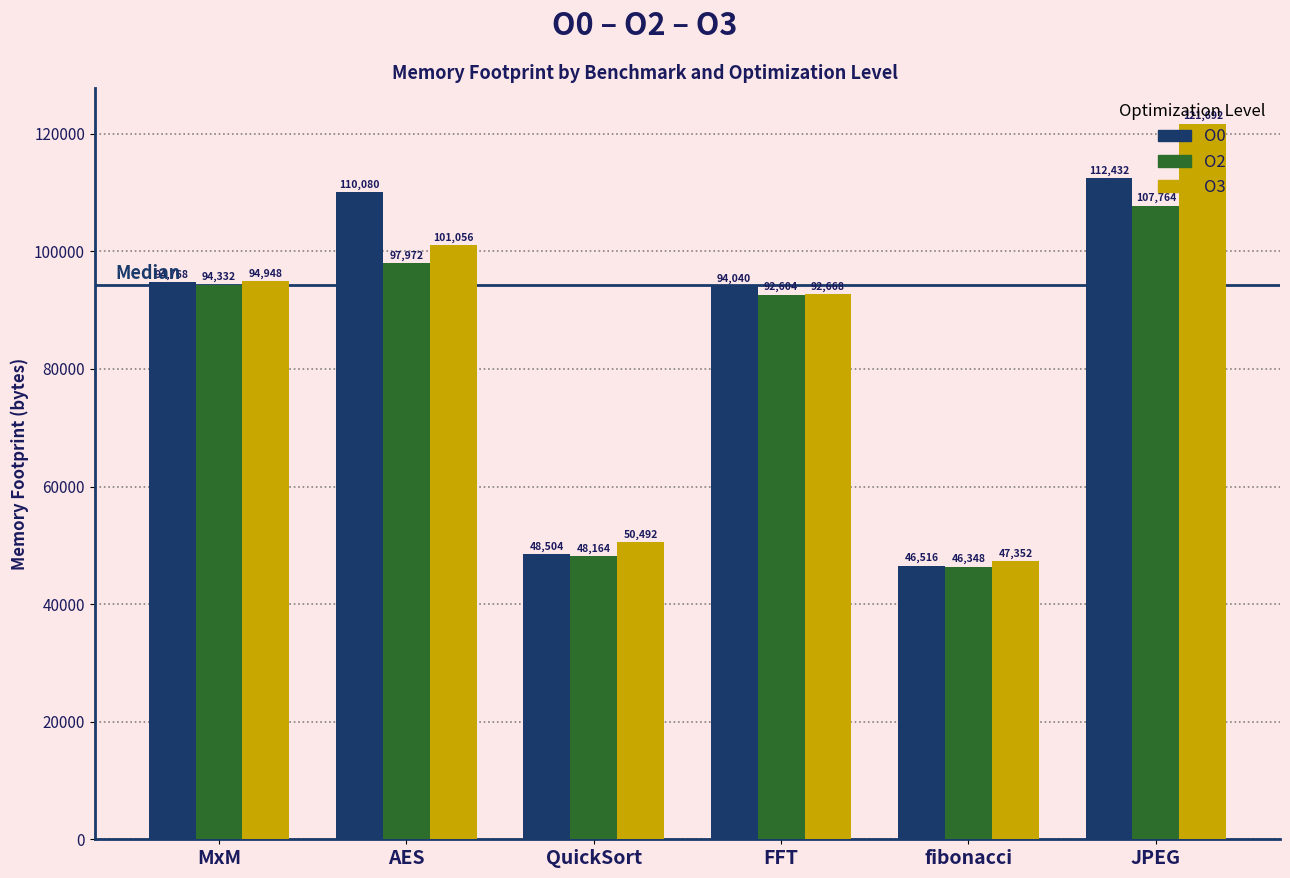

What is the maximum value shown in the chart?

121692